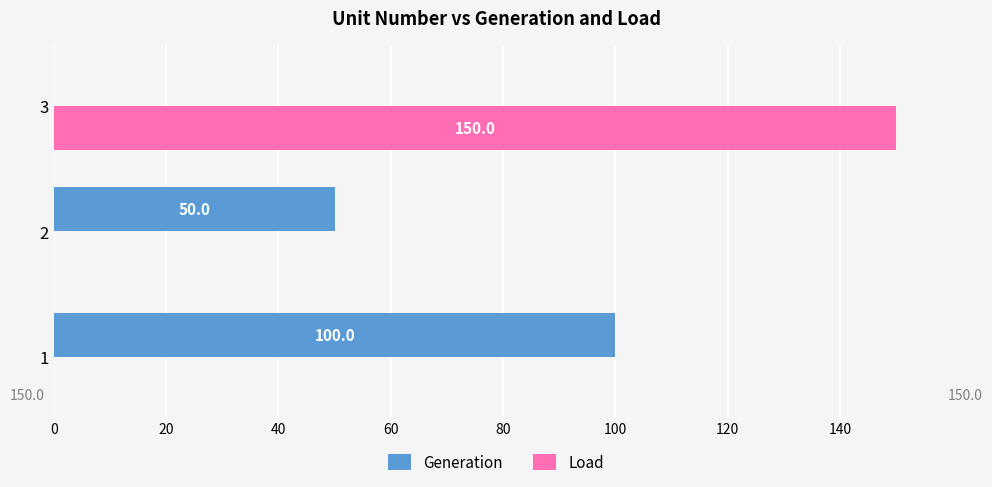

The Load series shows 0 at 1. True or false?

True